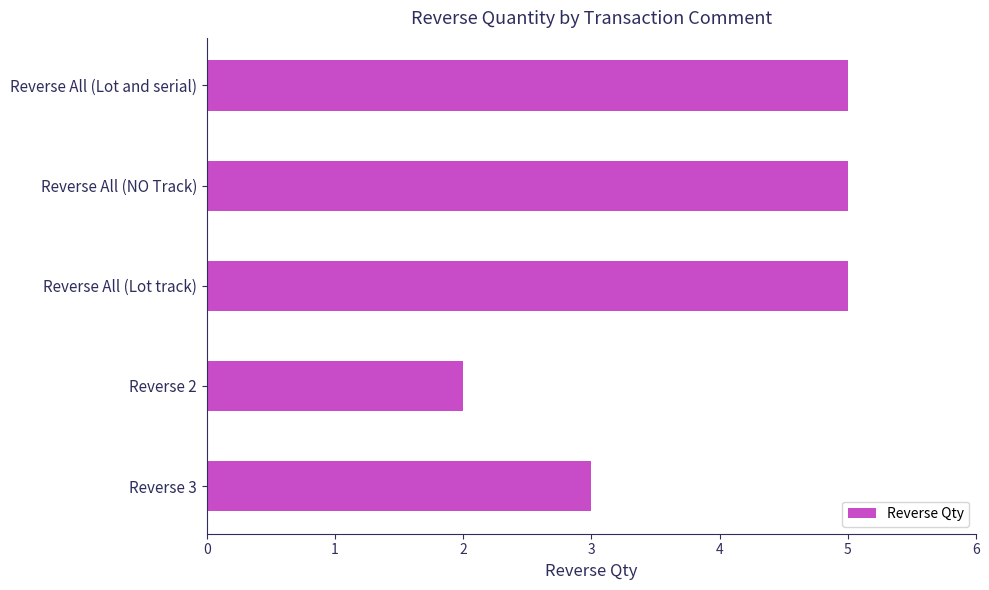

Are the bars horizontal?

Yes